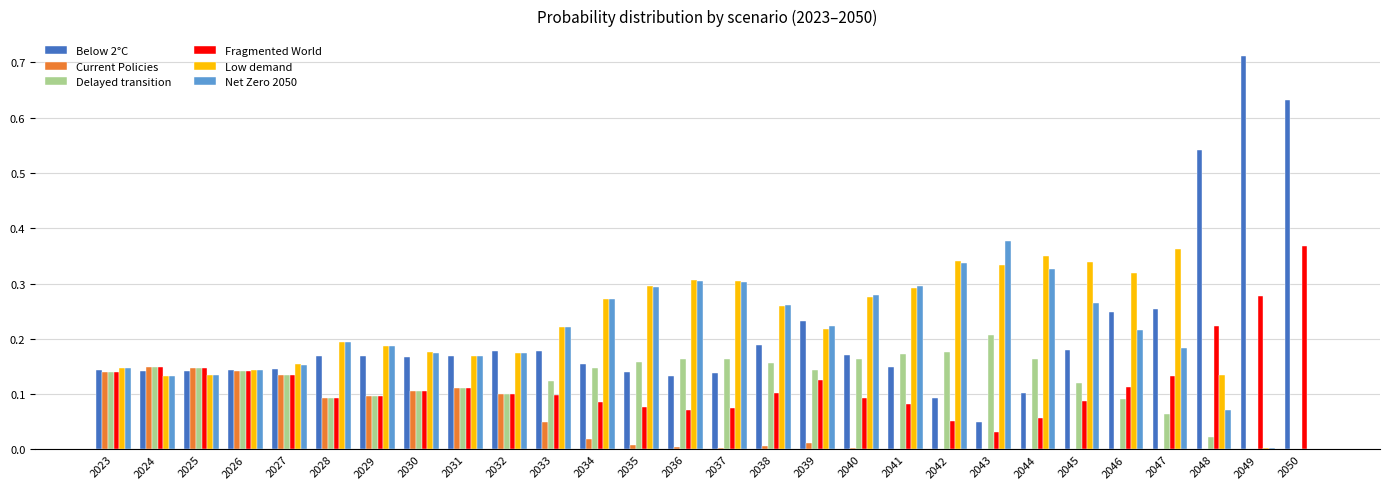

The Net Zero 2050 series shows 0.3 at 2042. True or false?

True